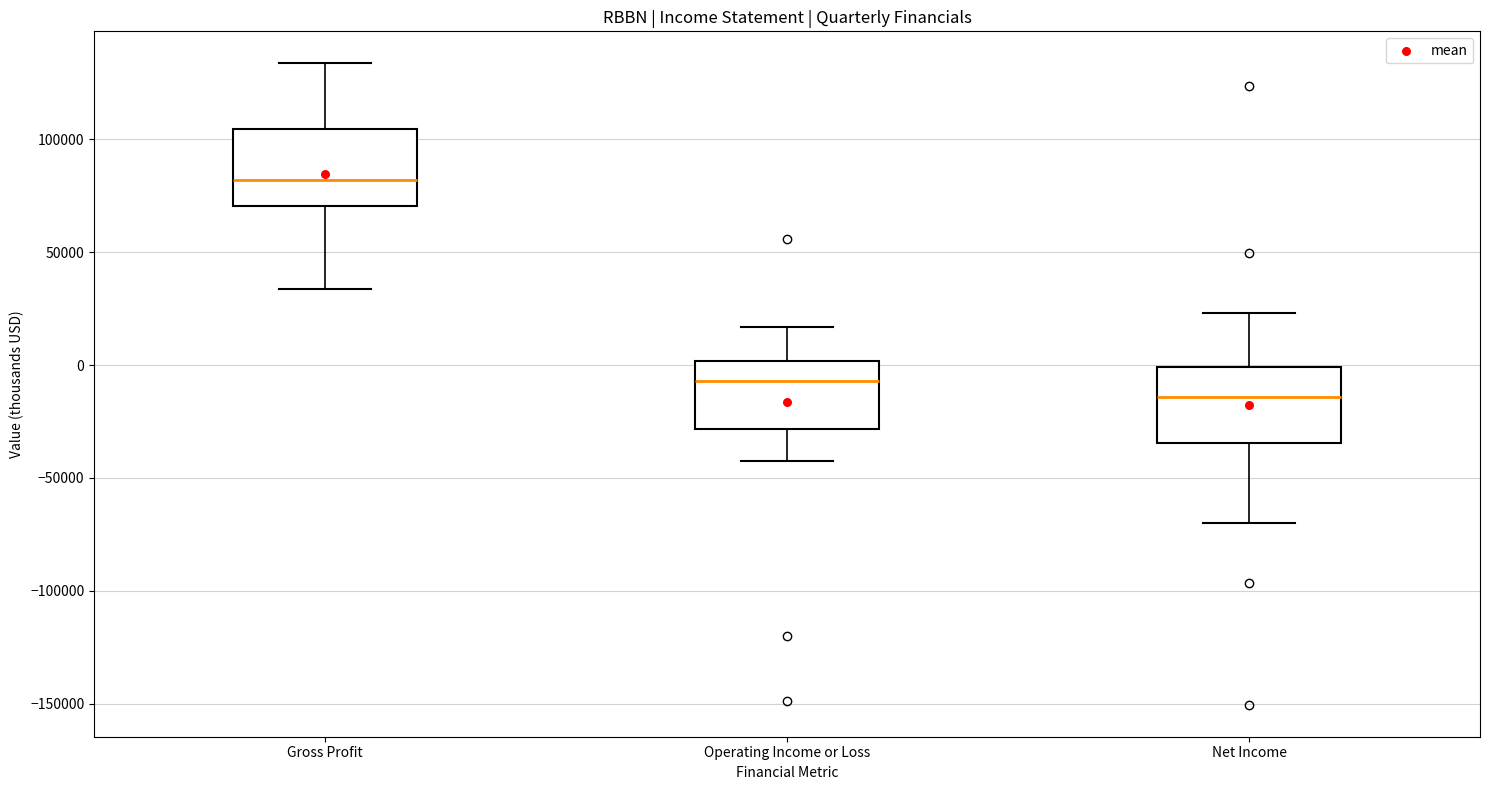

Reading left to right, read every box against the y-axis: the position of its median line, the range the box covers, and the ends of its whiskers. The values are not printed on the chart, so give them approximately, as read against the axis.

Gross Profit: median 80000, box 70000 to 105000, whiskers 35000 to 135000
Operating Income or Loss: median -5000, box -30000 to 0, whiskers -40000 to 15000
Net Income: median -15000, box -35000 to 0, whiskers -70000 to 25000